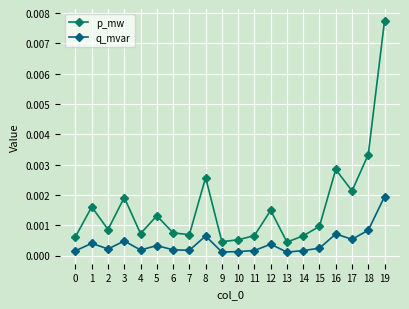

List the series in order of their peak value, lowest first.

q_mvar, p_mw